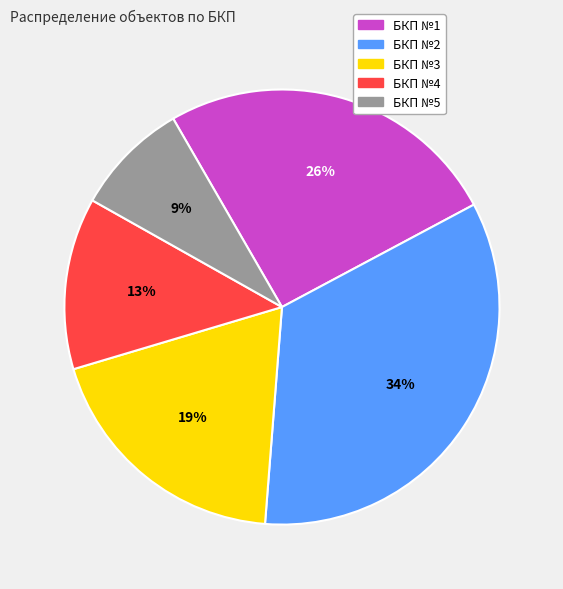

Count the number of slices in the pie.

5